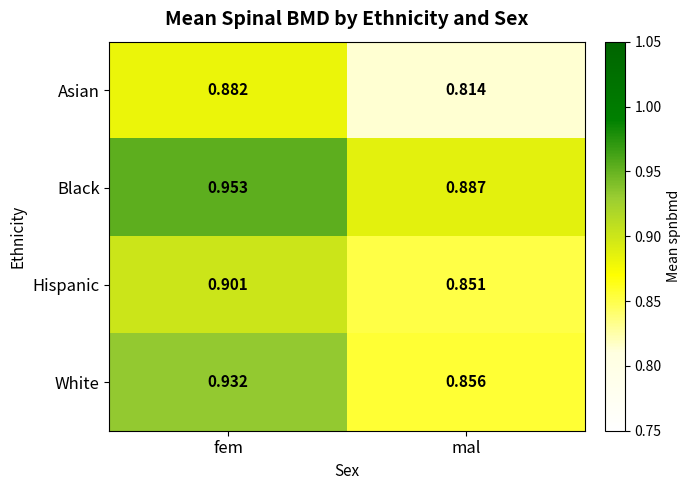

Between fem and mal, which series saw the biggest shift?

White